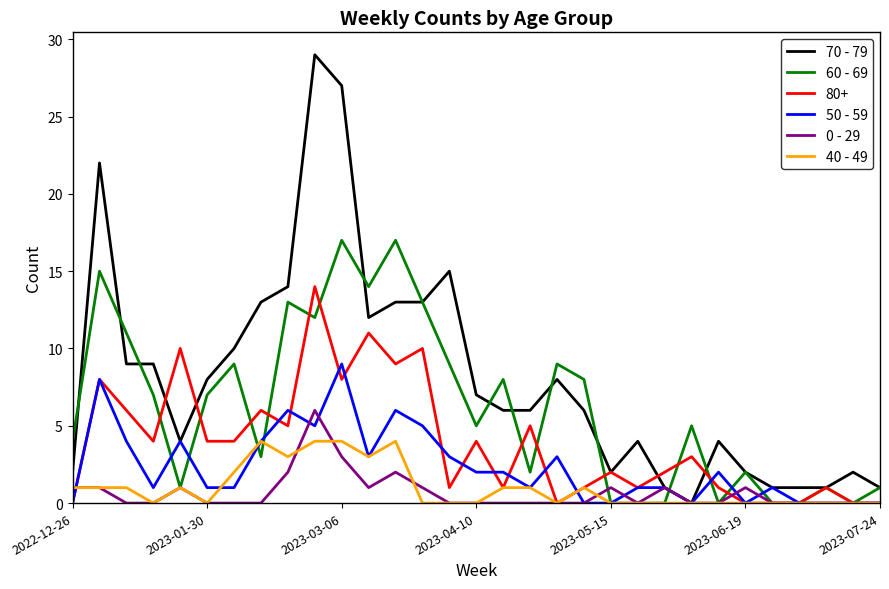

Which series has the widest spread of values?

70 - 79